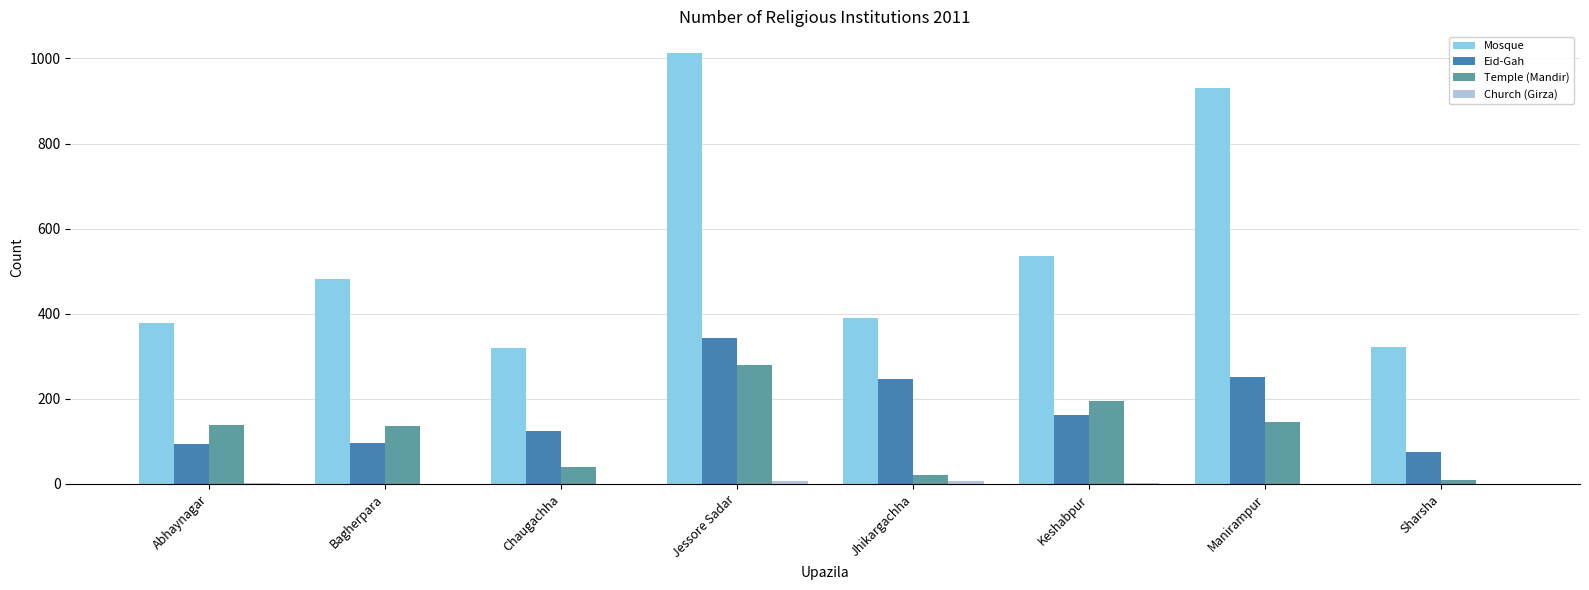

The value of Temple (Mandir) at Abhaynagar is 139. True or false?

True